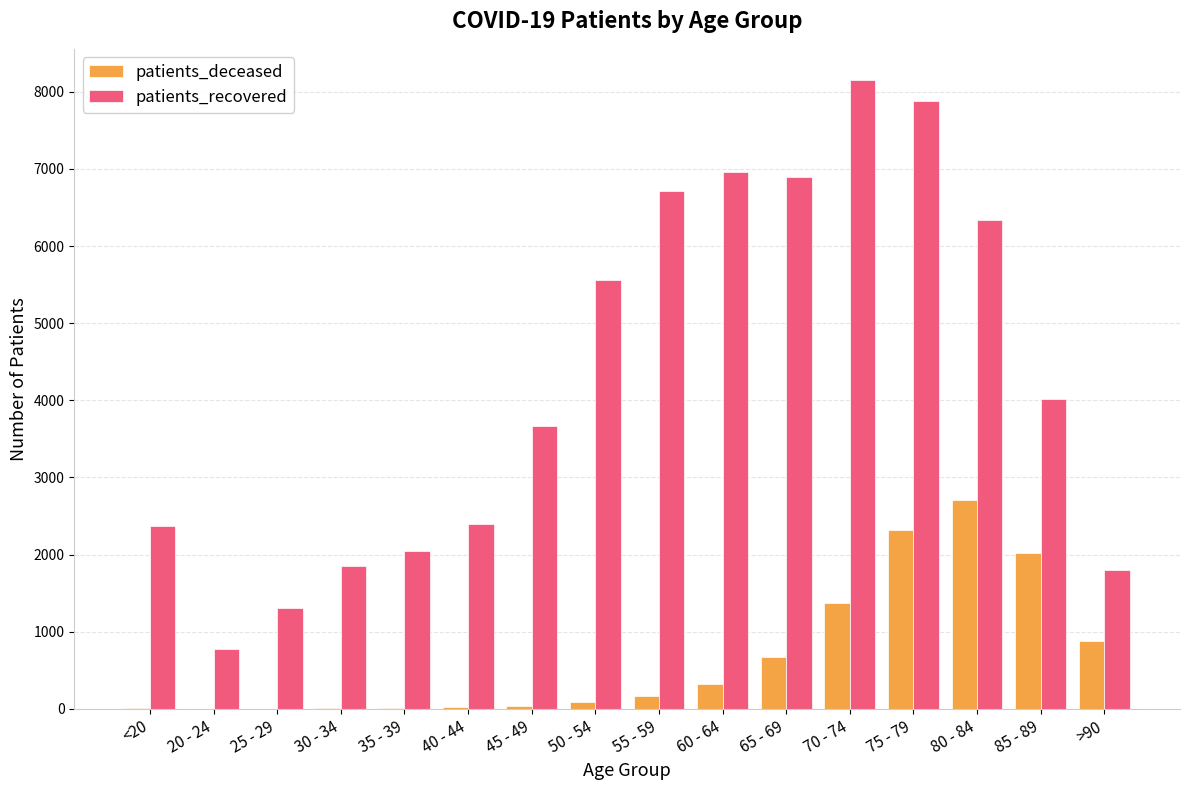

Which category has the highest value in the patients_recovered series?

70 - 74